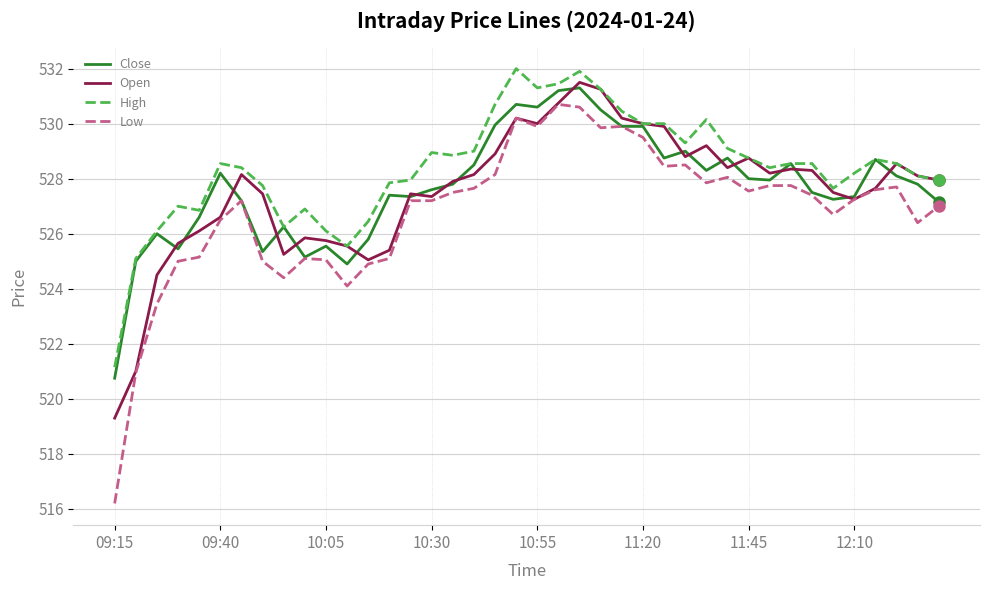

Which series has the largest range (max minus min)?

Low